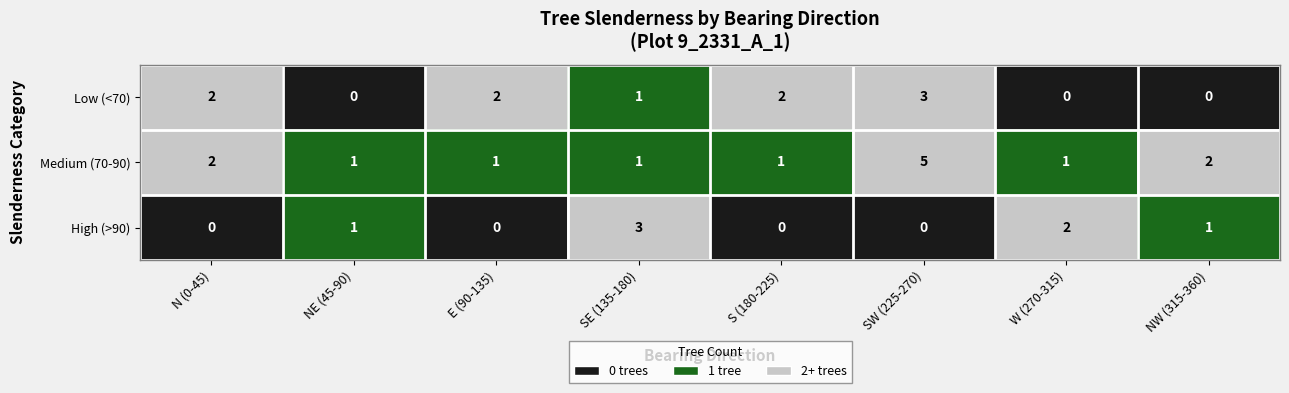

Rank the series by their average value, from lowest to highest.

High (>90), Low (<70), Medium (70-90)